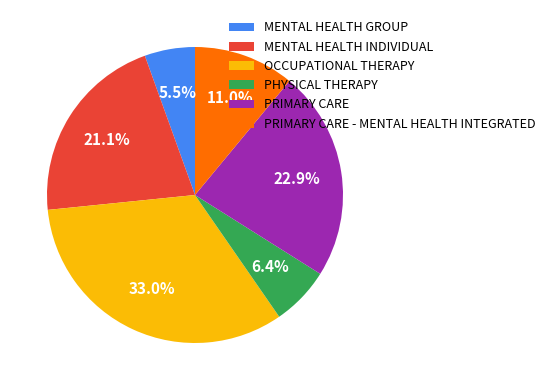

Which slice is the smallest?

MENTAL HEALTH GROUP